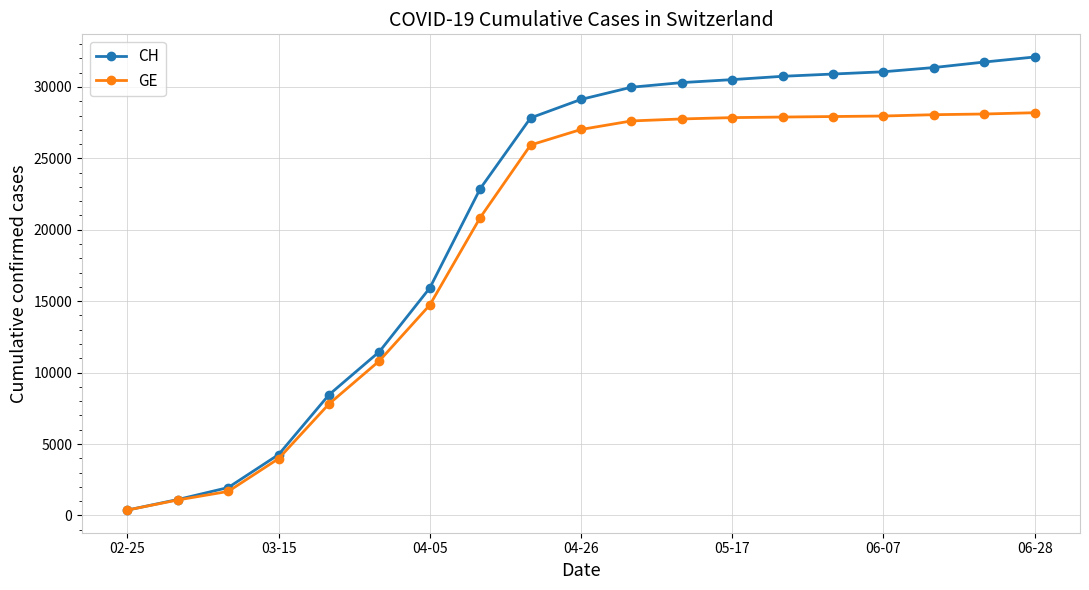

At how many categories does at least one series exceed 16760?

12